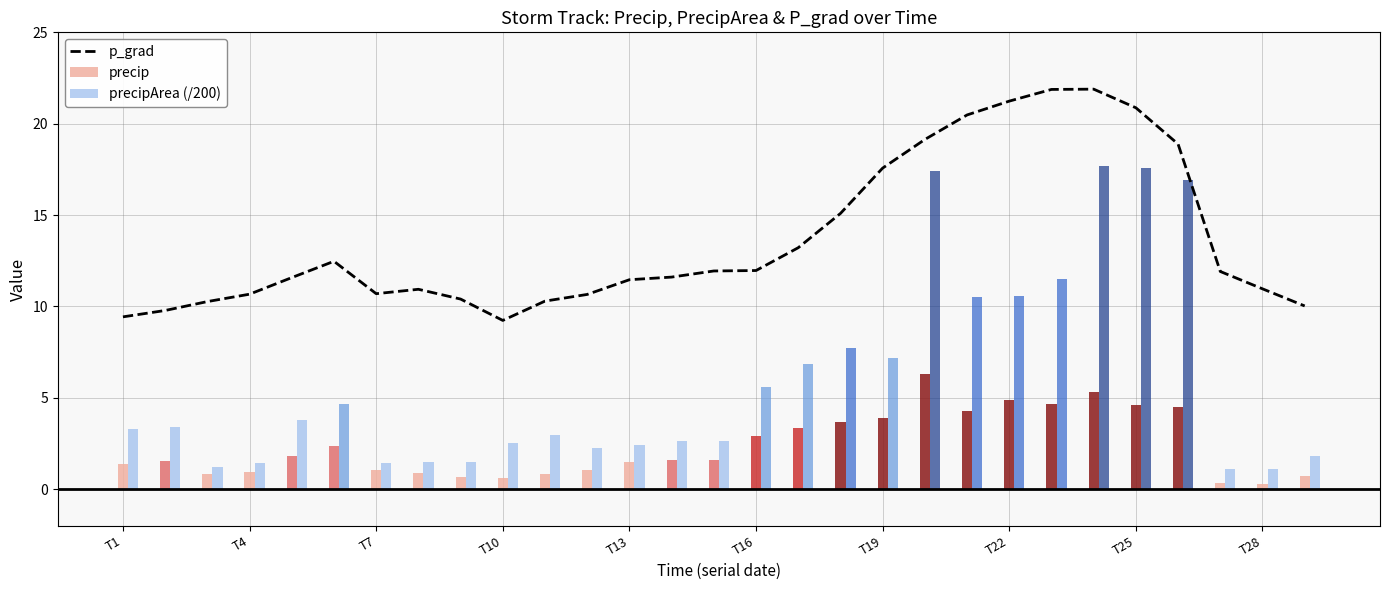

Which series has the widest spread of values?

precipArea (/200)